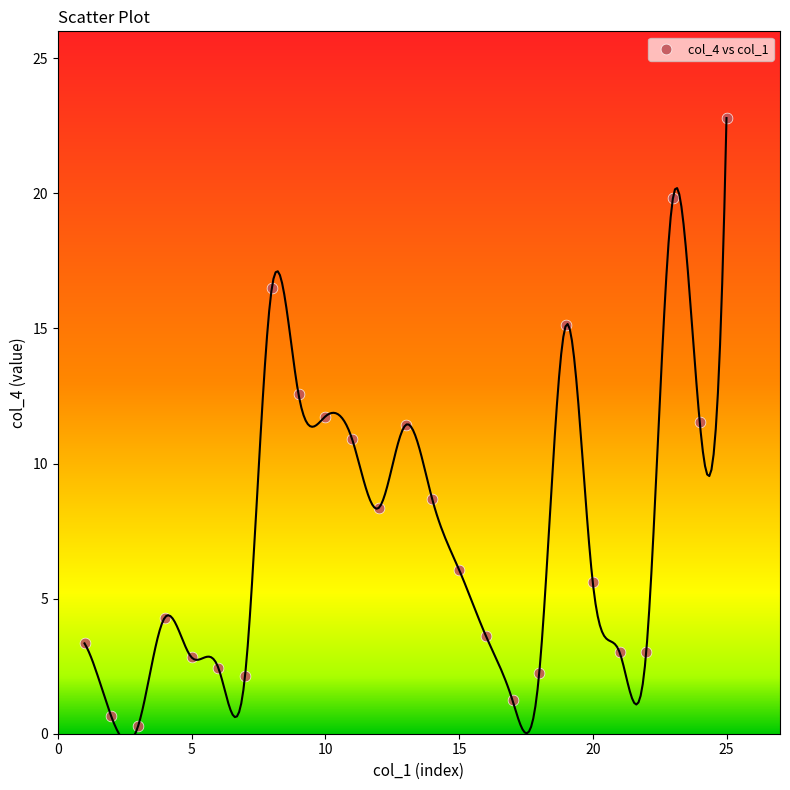

What is the range of Y values (max minus min)?

22.5